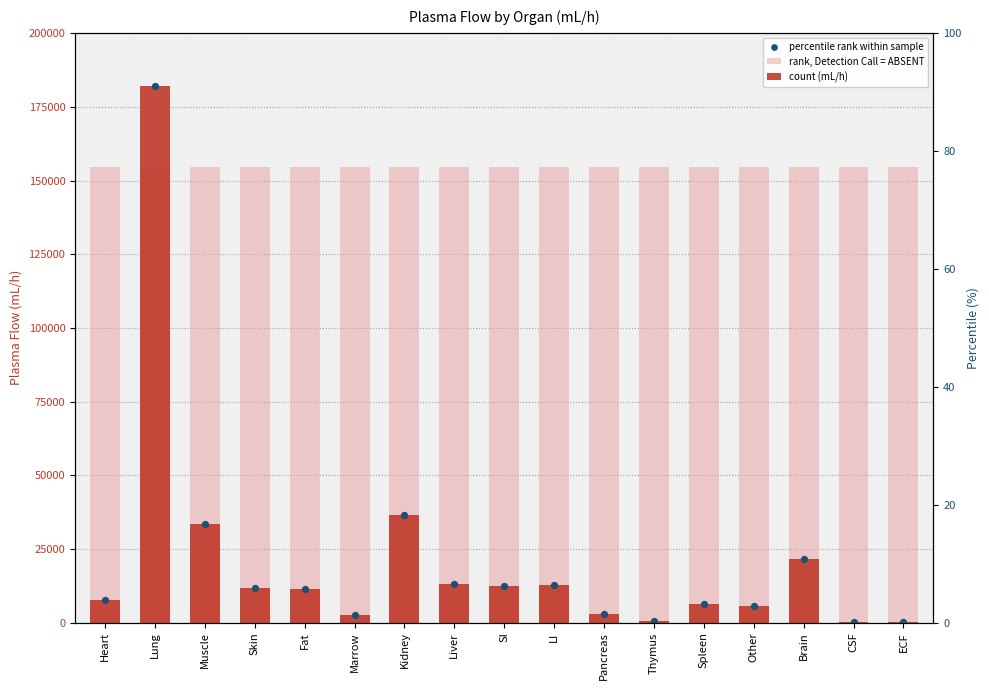

At how many categories does at least one series exceed 12853?

17